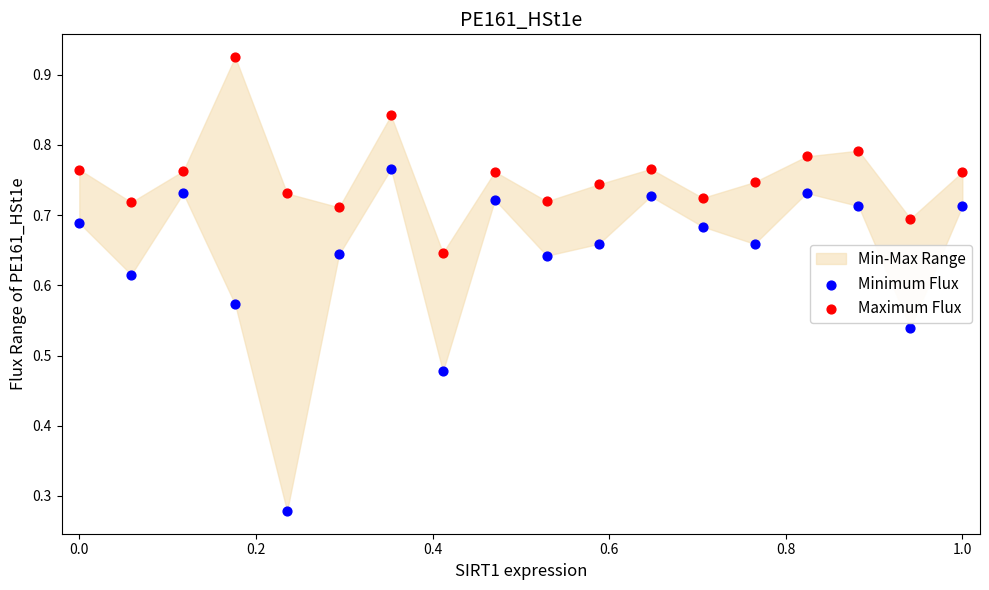

Which series has the widest spread of Y values?

Minimum Flux